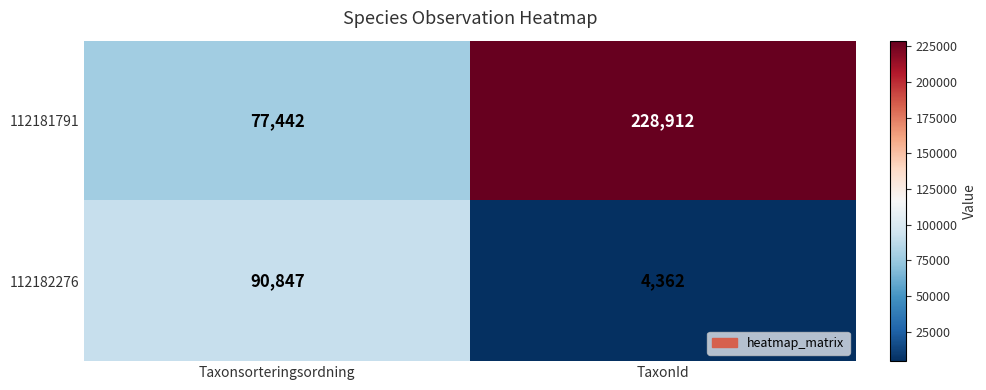

Which series has the largest total across all categories?

112181791